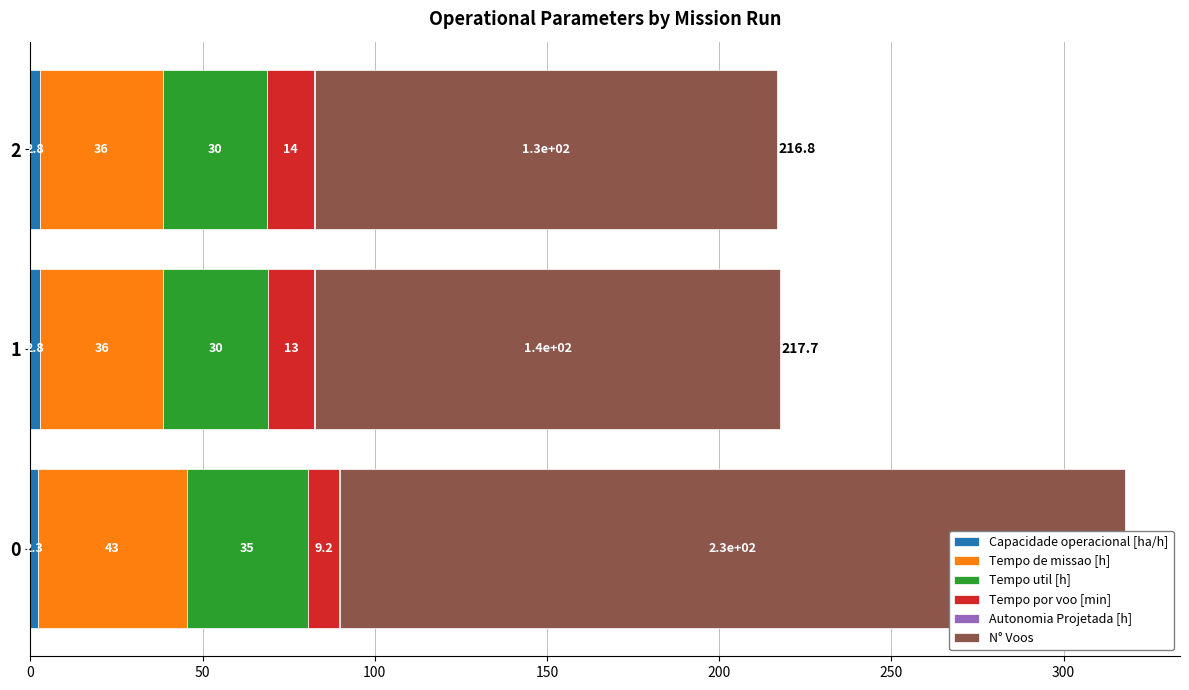

The Tempo por voo [min] series shows 9.2 at 0. True or false?

True